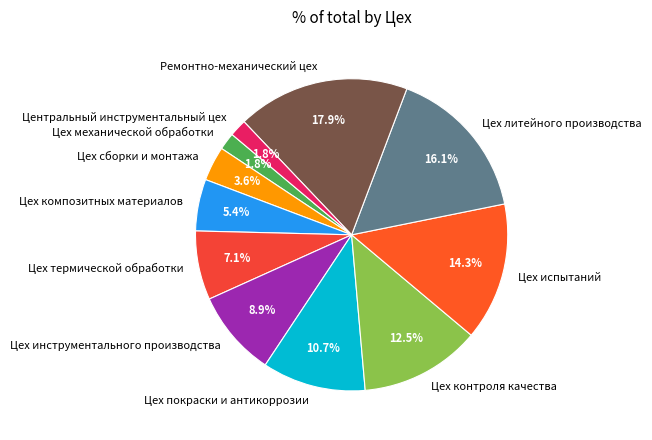

What percentage do Цех термической обработки and Ремонтно-механический цех together represent?

25.0%